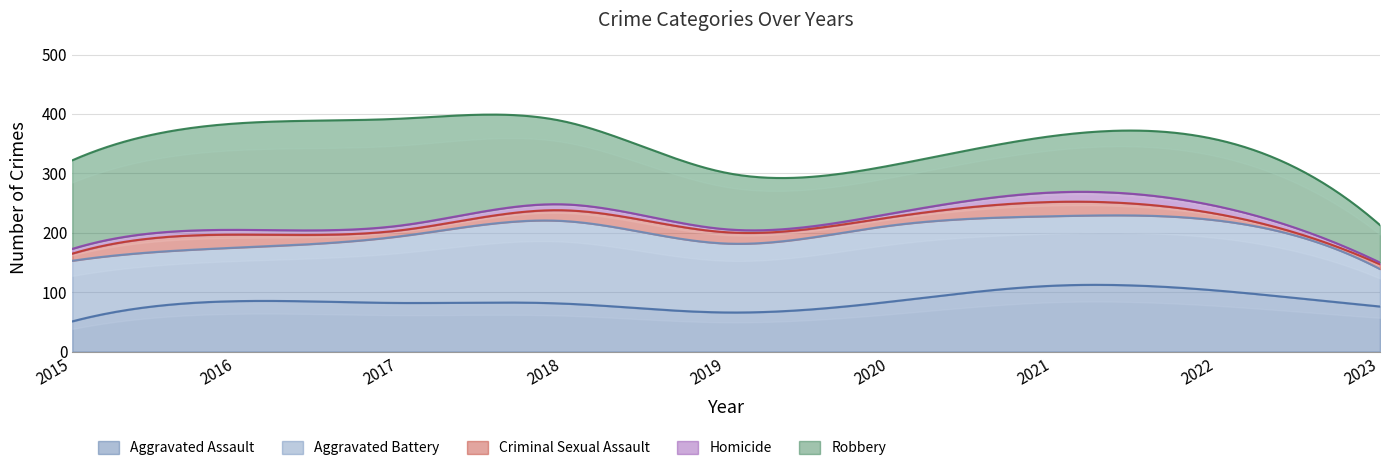

Does the chart display data point markers on the line(s)?

No